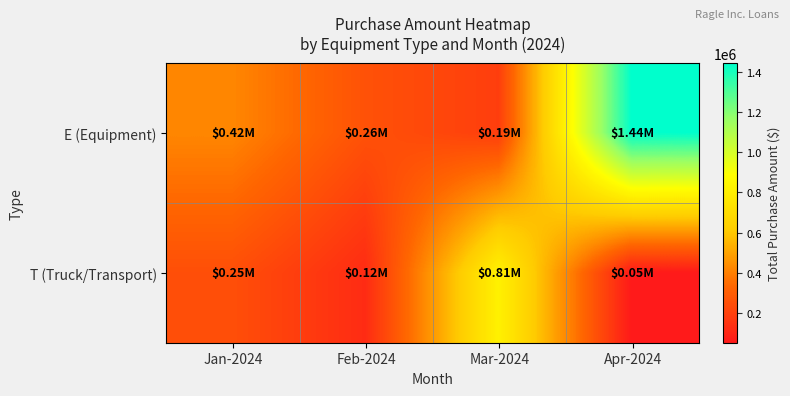

At how many categories does at least one series exceed 855543?

1